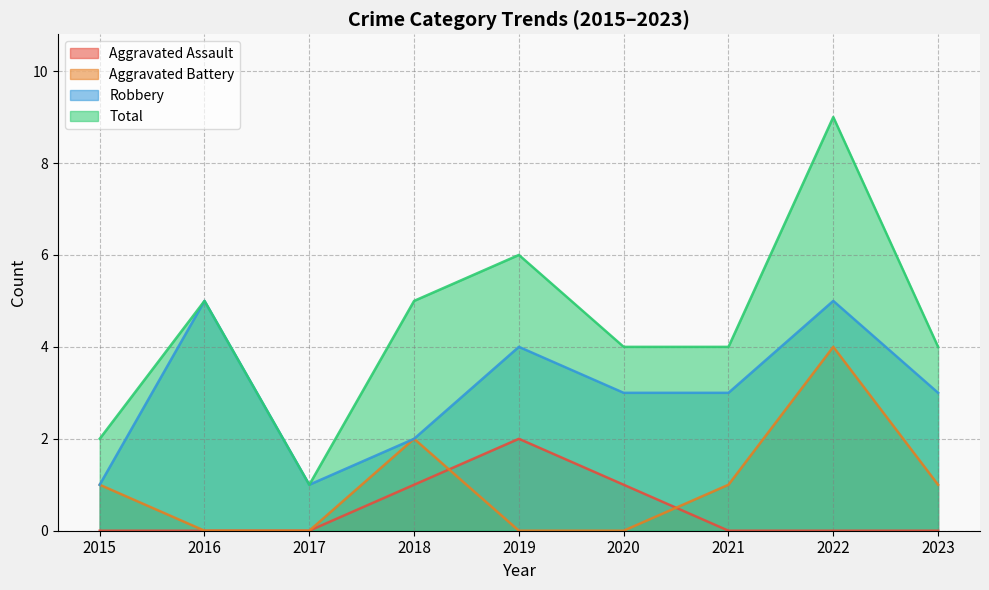

What value does the Aggravated Assault series have at 2019?

2